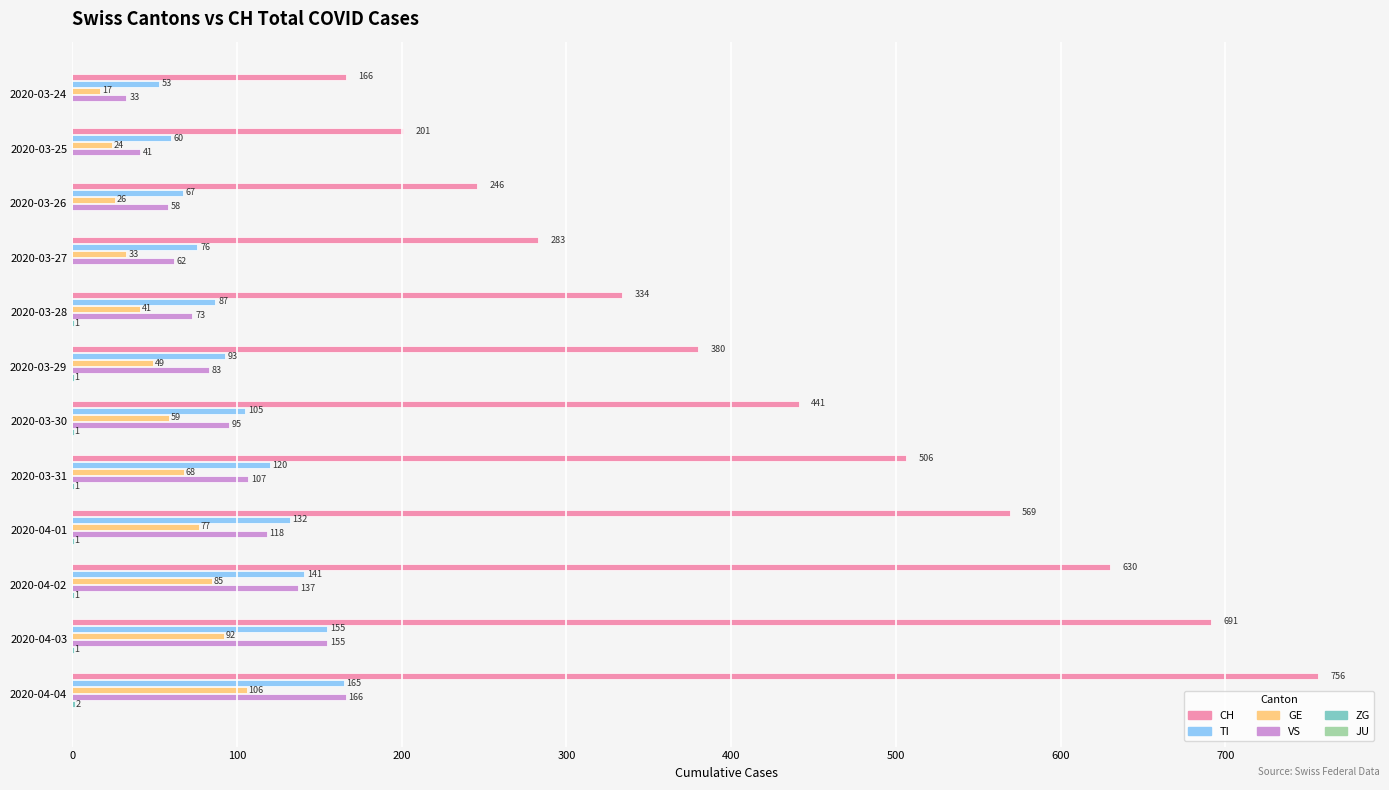

Which series has the largest total across all categories?

CH